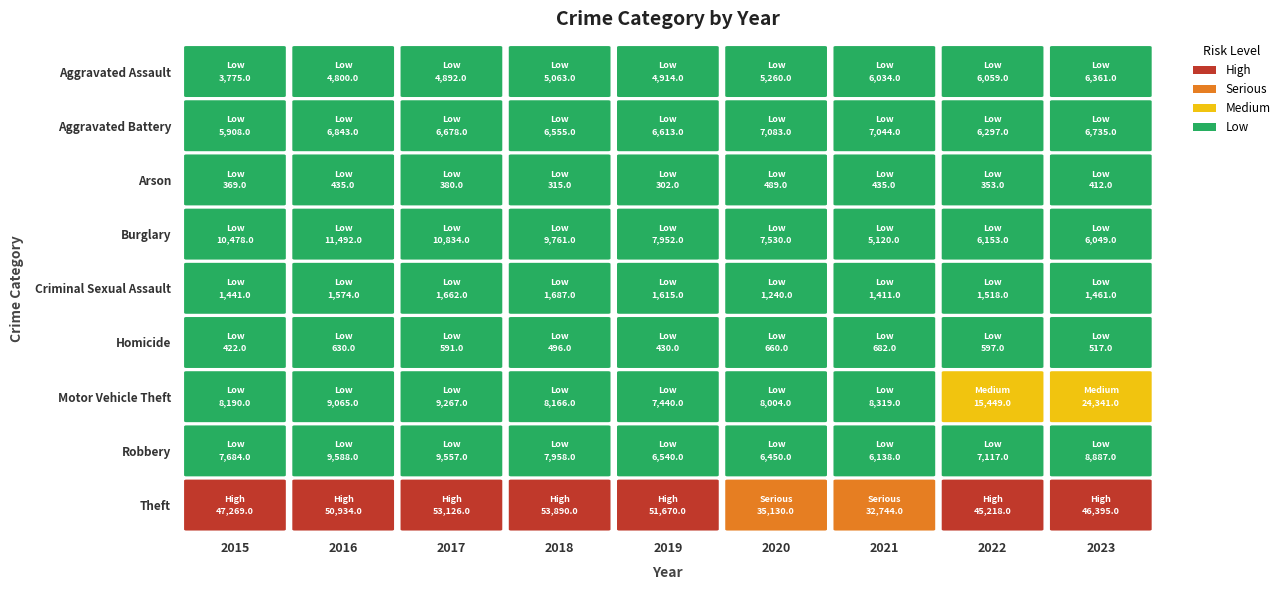

At which label does Aggravated Assault reach its peak?

2023